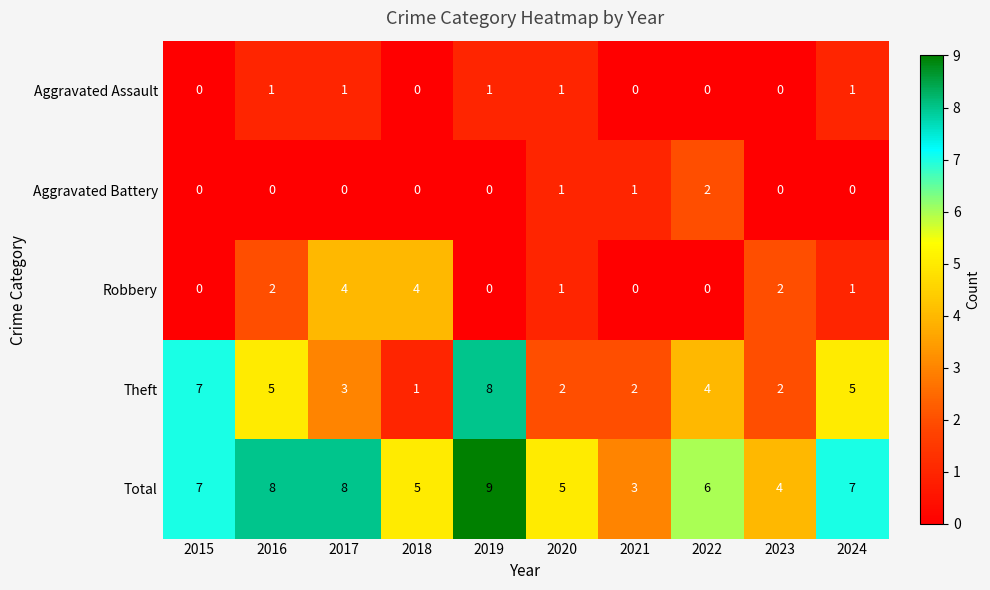

List the series in order of their peak value, lowest first.

Aggravated Assault, Aggravated Battery, Robbery, Theft, Total